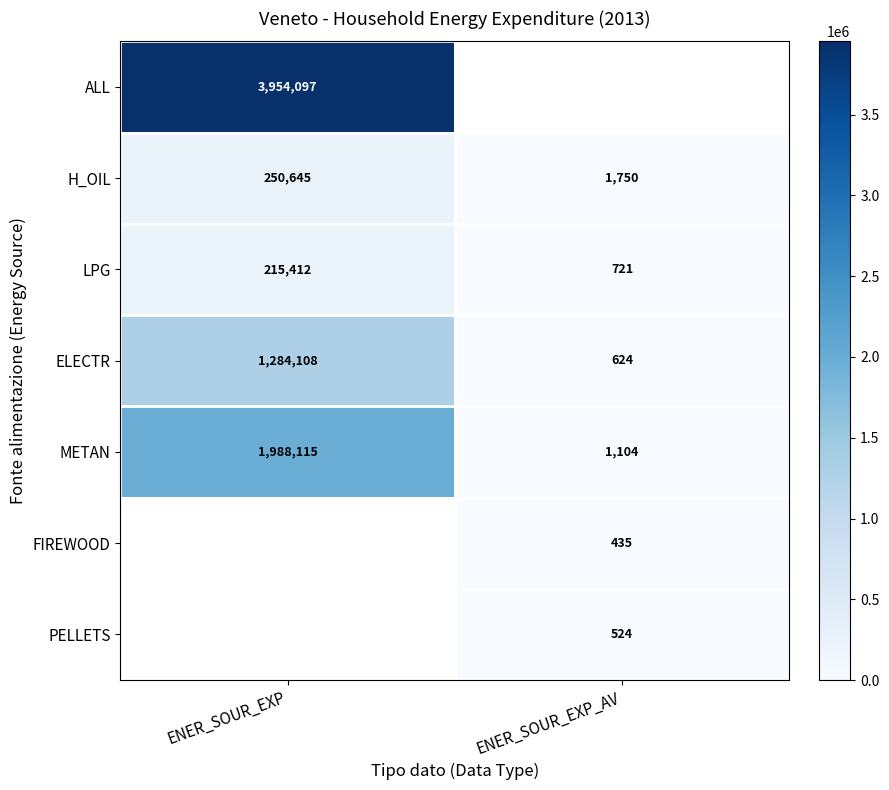

Is it true that ELECTR equals 2214575.4 at ENER_SOUR_EXP?

False